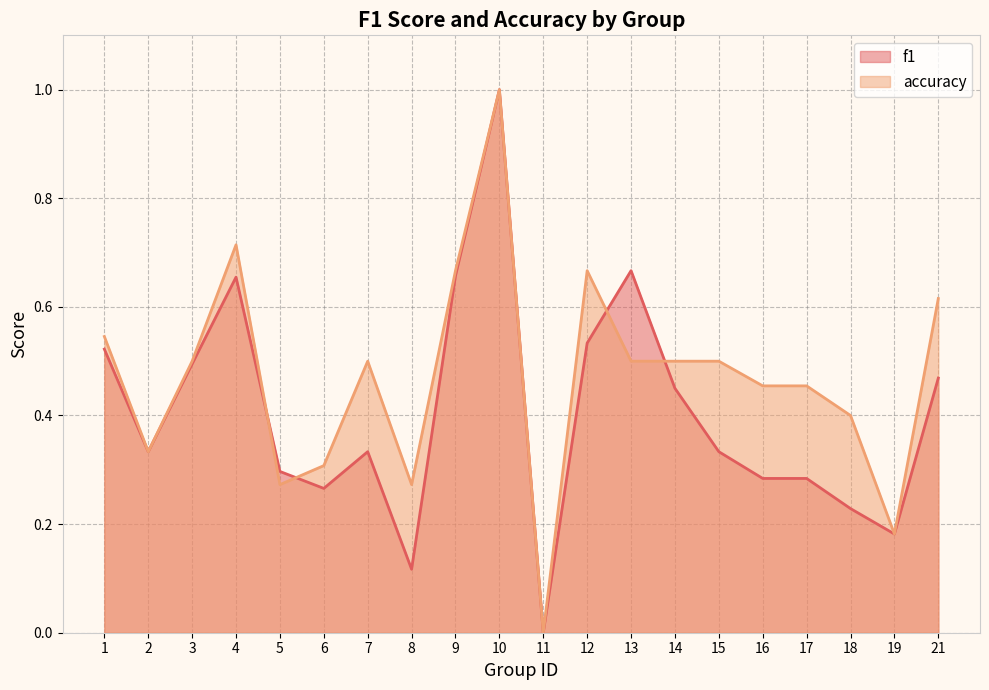

What is the difference between the maximum and second lowest values in the accuracy series?

0.8